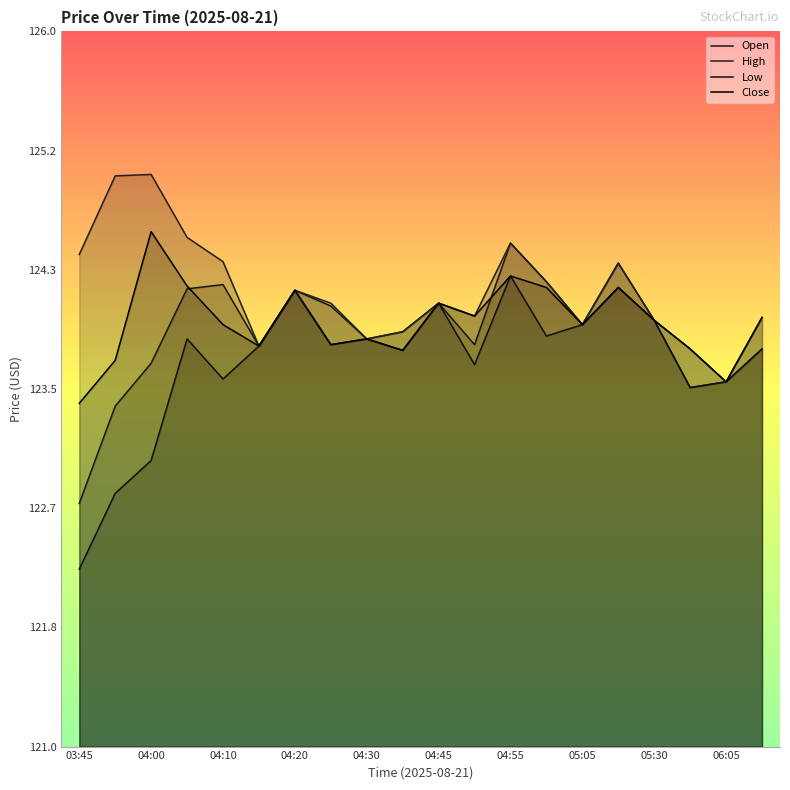

Rank the series by their average value, from highest to lowest.

High, Close, Open, Low